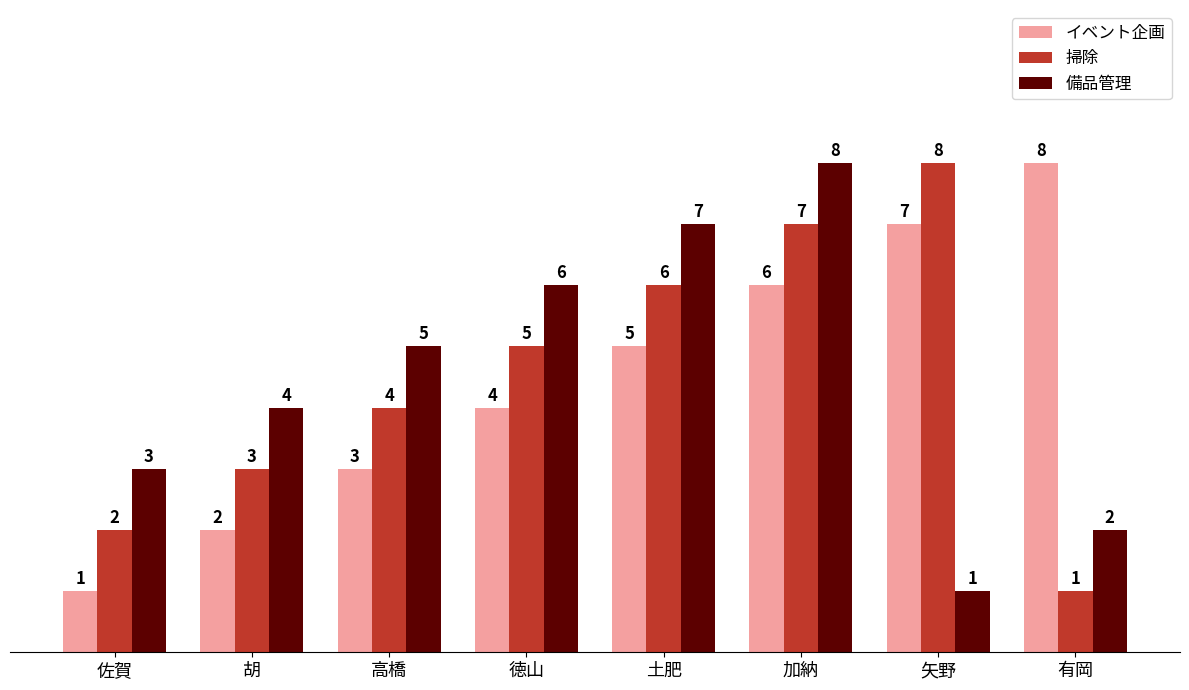

What is the difference between the maximum and minimum values in the 備品管理 series?

7